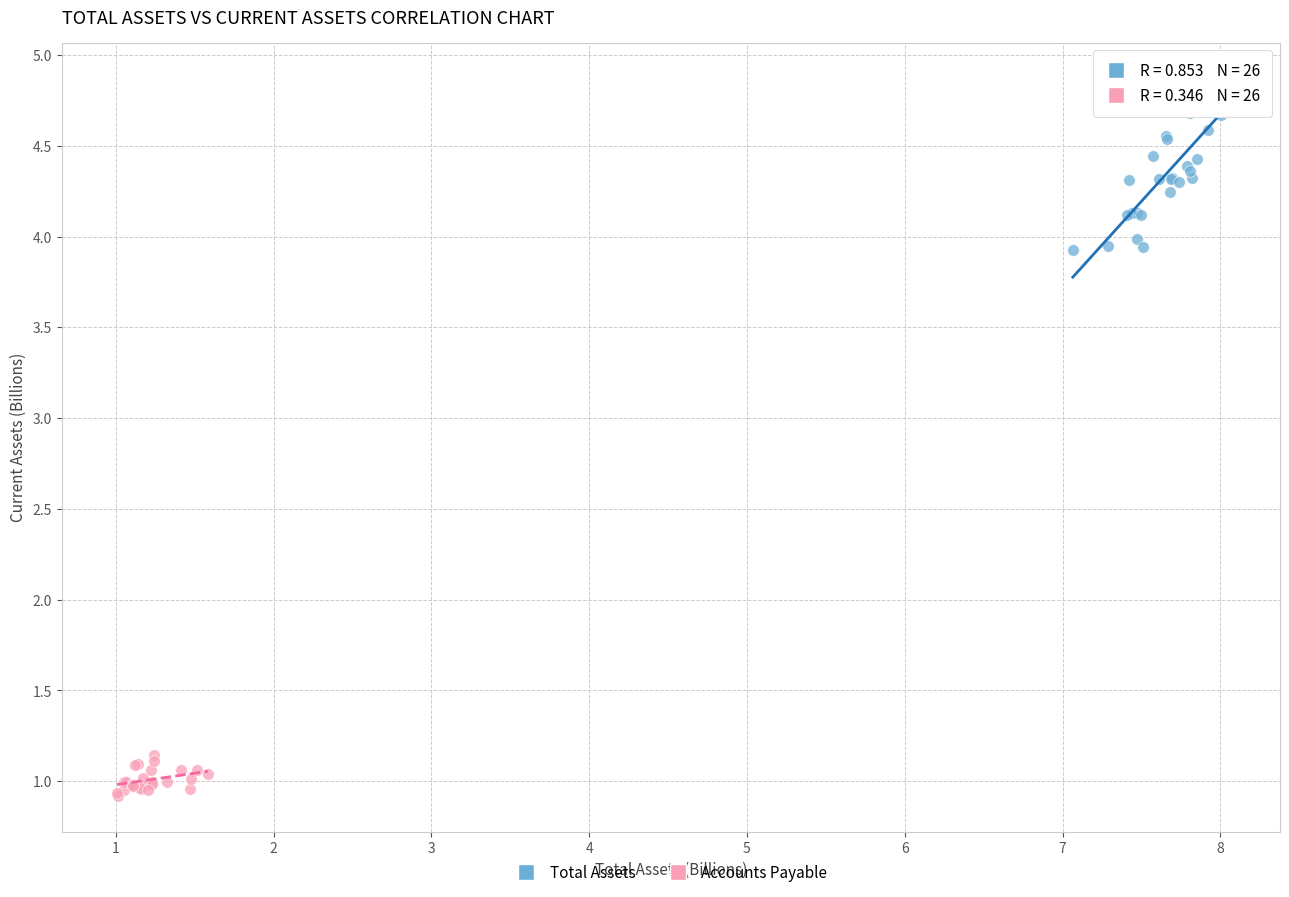

Which series reaches the maximum Y coordinate?

Total Assets